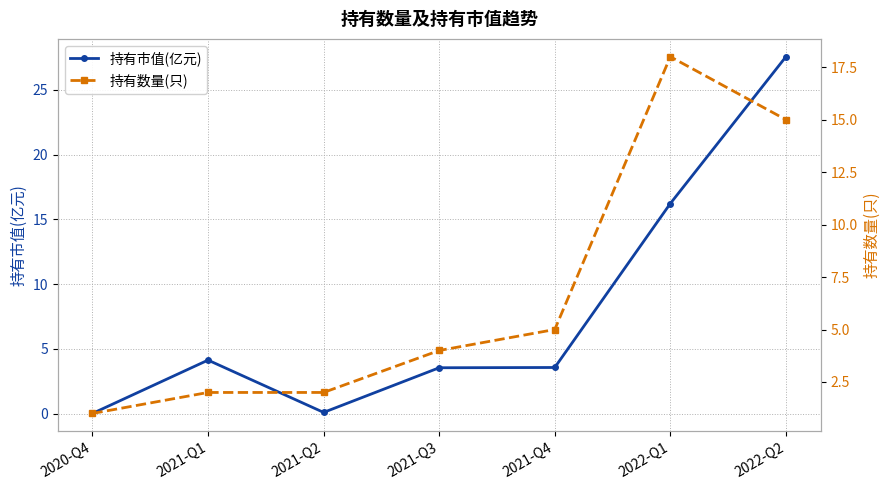

Reading left to right, what are all the values shown in this chart?

持有市值(亿元): 2020-Q4=0.0	2021-Q1=4.1	2021-Q2=0.1	2021-Q3=3.5	2021-Q4=3.6	2022-Q1=16.2	2022-Q2=27.6
持有数量(只): 2020-Q4=1.0	2021-Q1=2.0	2021-Q2=2.0	2021-Q3=4.0	2021-Q4=5.0	2022-Q1=18.0	2022-Q2=15.0